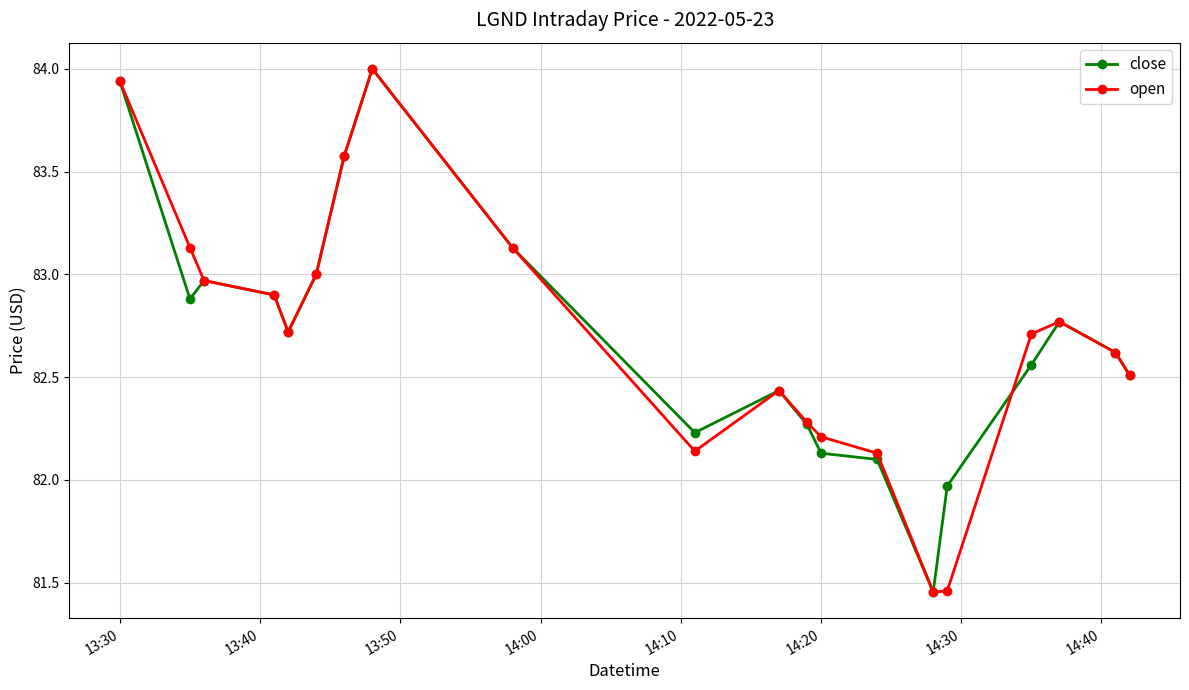

At how many categories does at least one series exceed 82?

18